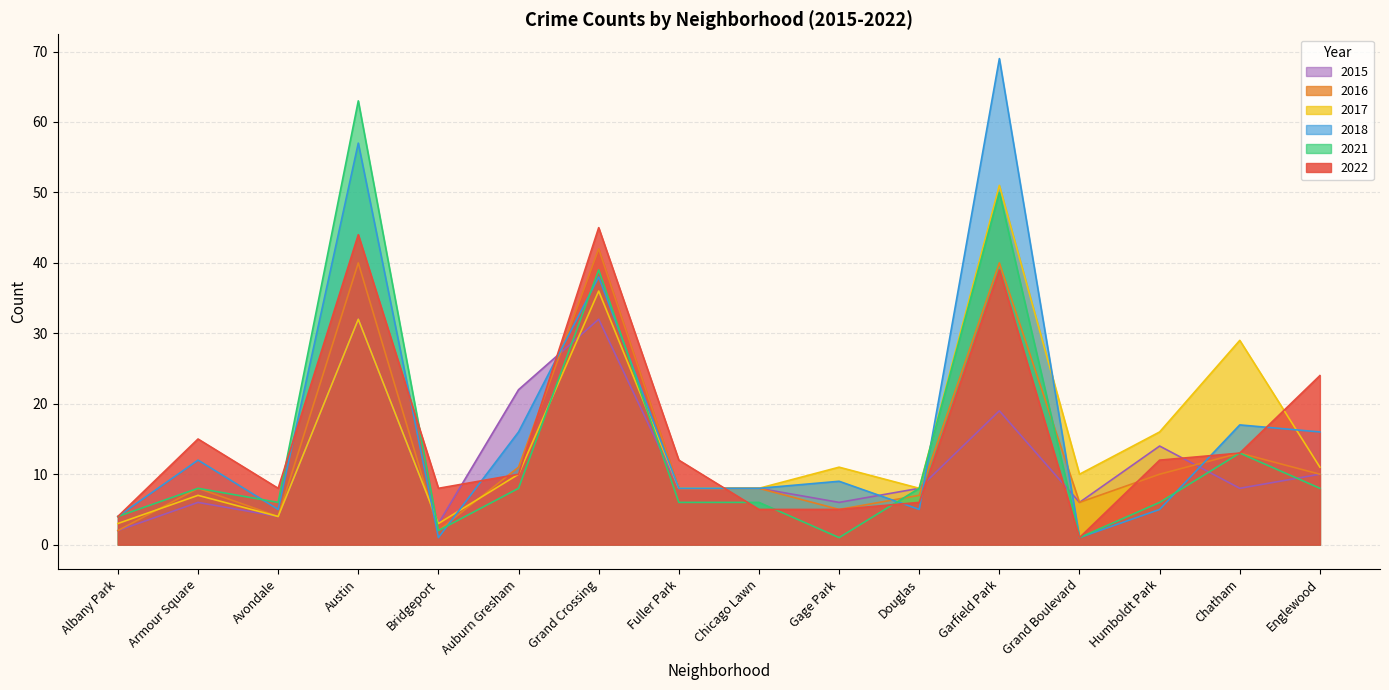

At which category does the chart reach its peak across all series?

Garfield Park